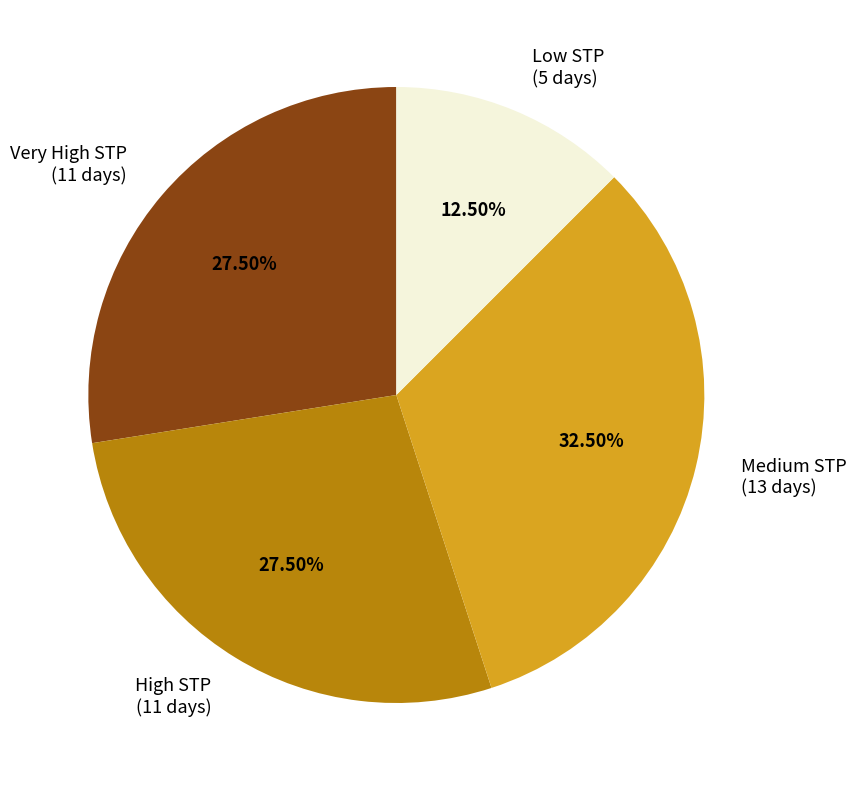

How many segments does this pie chart have?

4